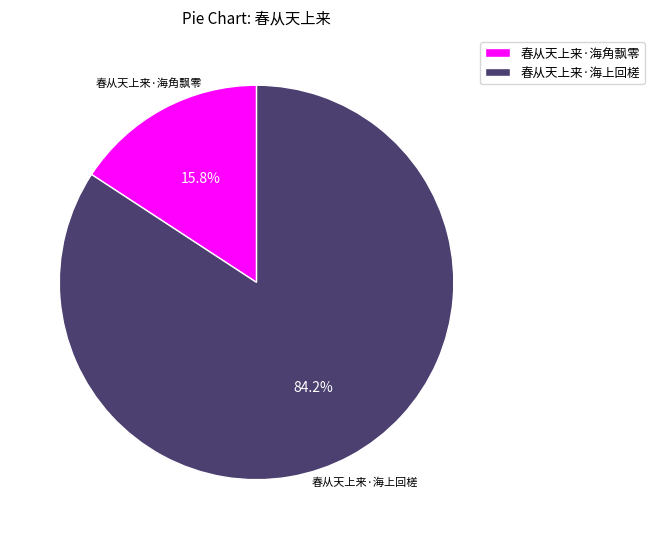

Is the sum of 春从天上来·海角飘零 and 春从天上来·海上回槎 greater than half?

Yes